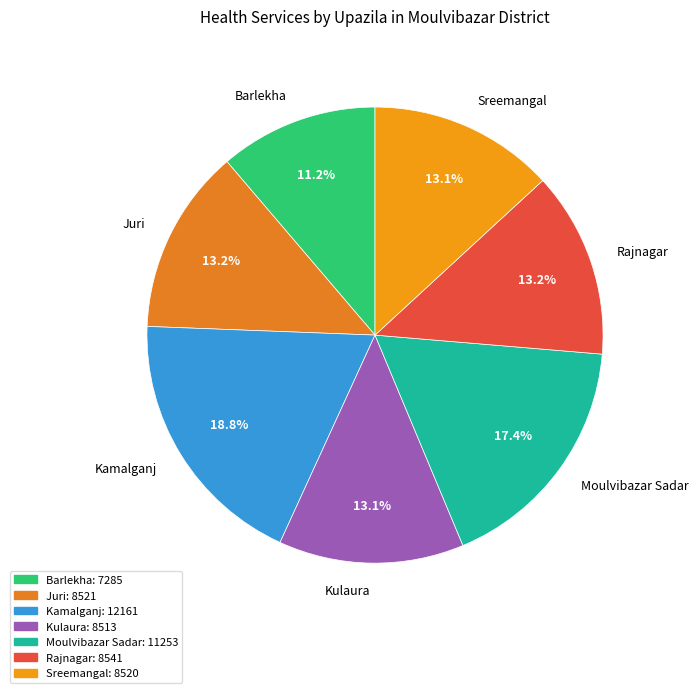

Does any single category account for the majority?

No